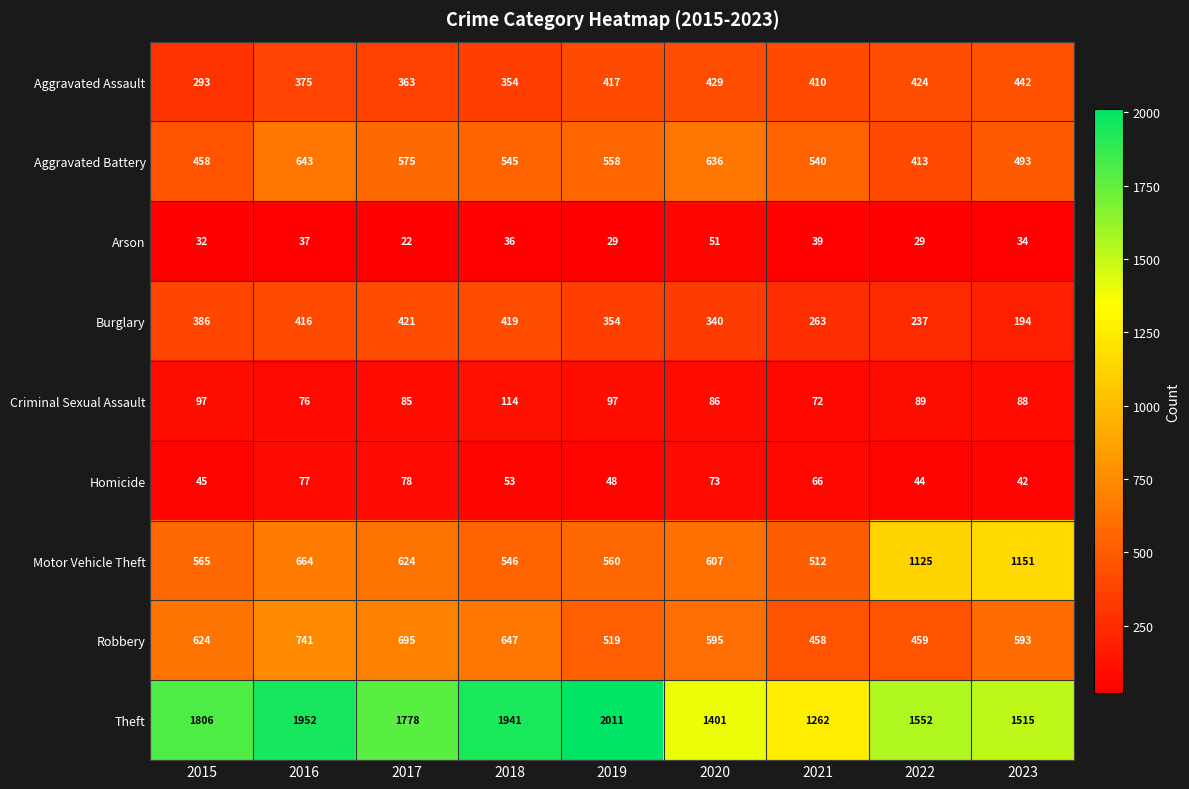

Is it true that Motor Vehicle Theft equals 1033 at 2016?

False